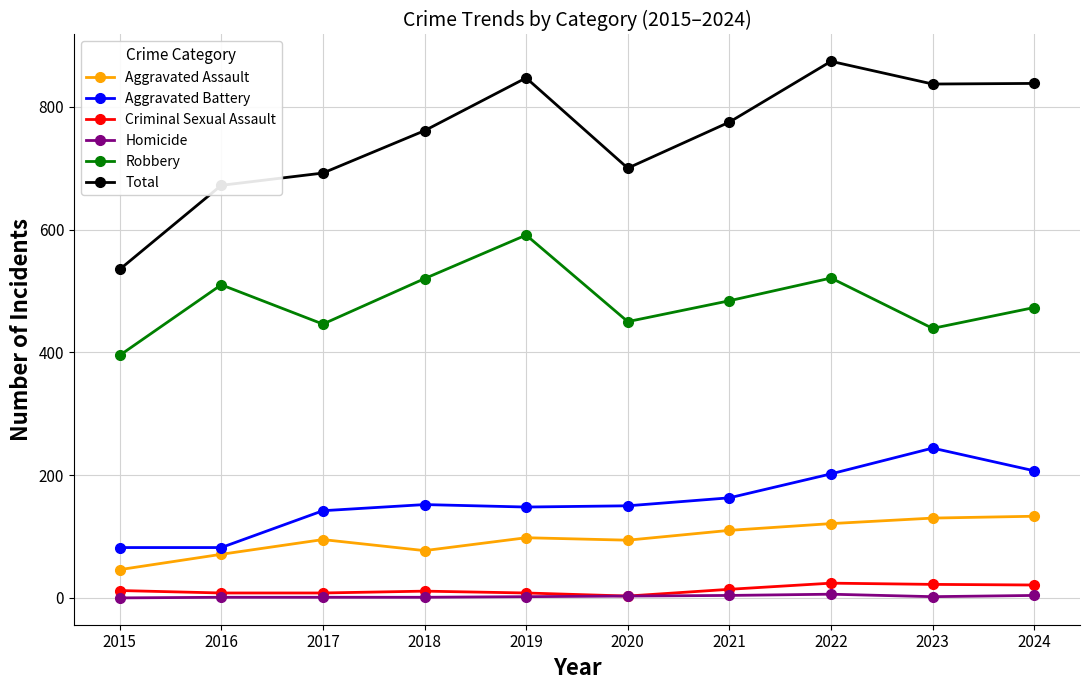

In Robbery, how many points are lower than both neighbors (excluding endpoints)?

3